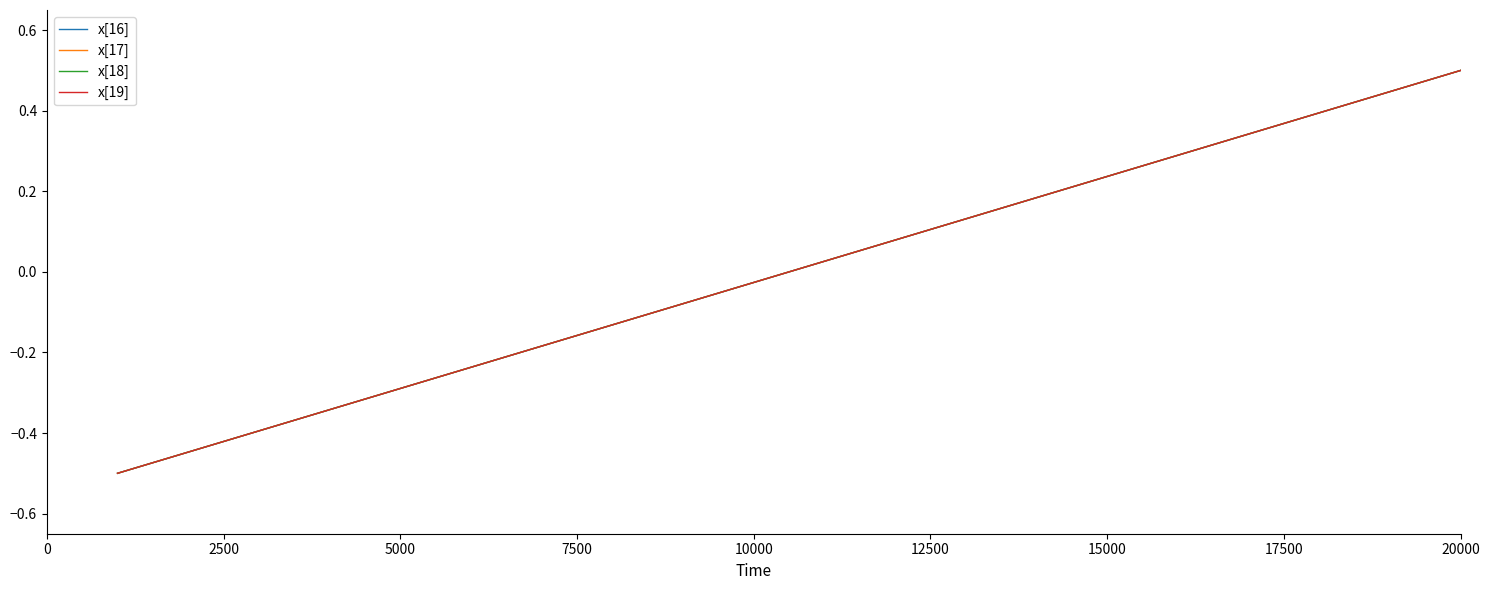

Does the chart have visible grid lines?

No